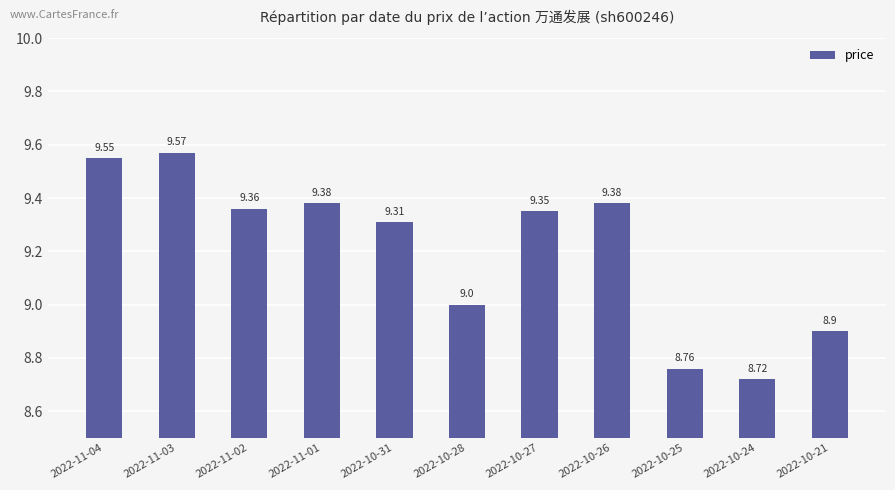

How many series are shown in this chart?

1